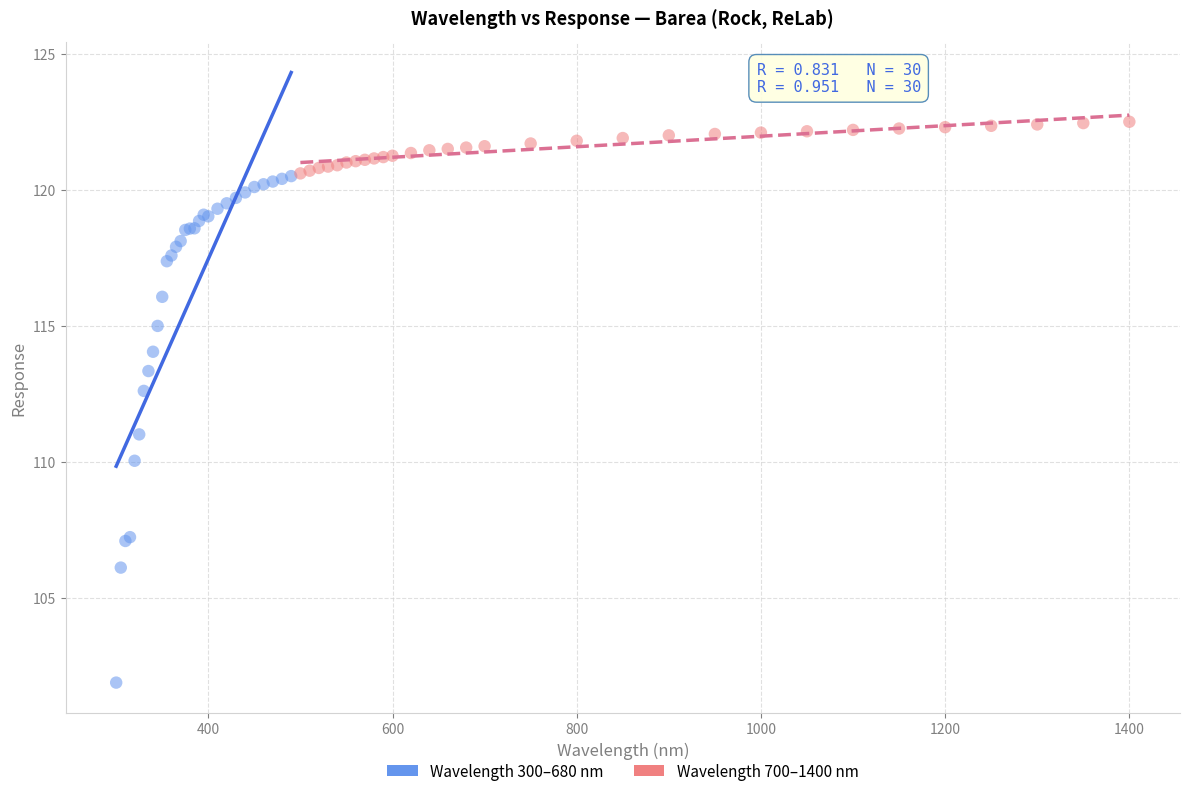

Which series has the widest spread of Y values?

Wavelength 300–680 nm